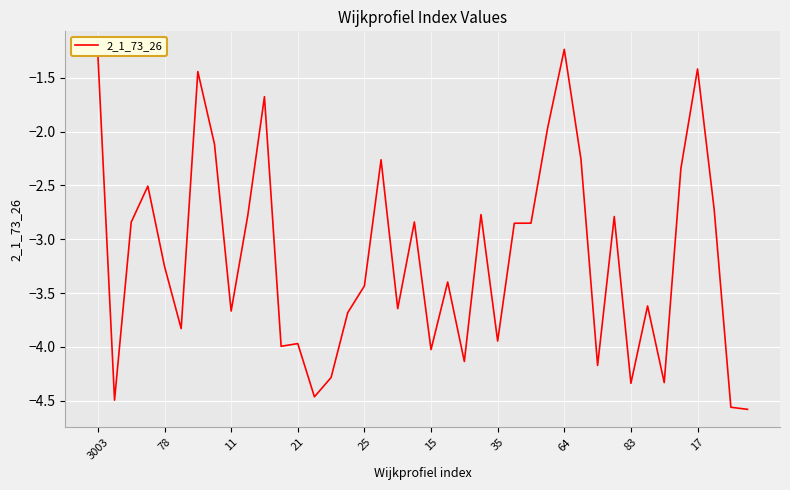

What is the maximum value shown in the chart?

-1.2